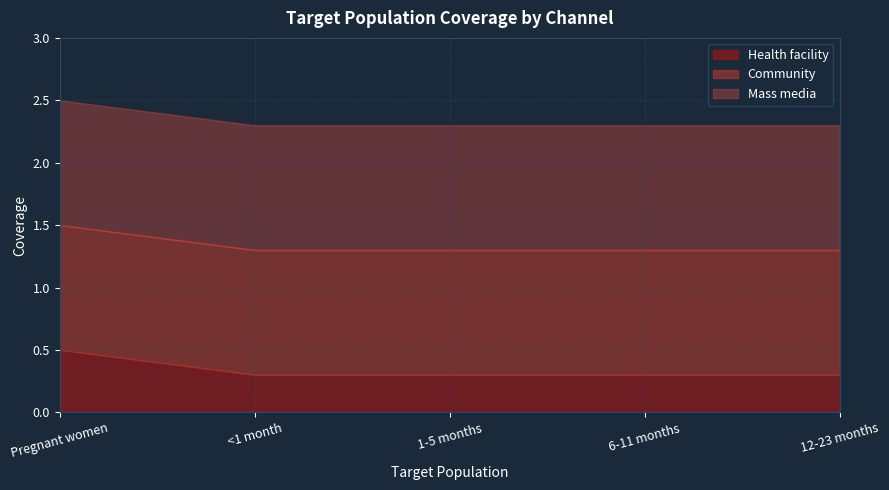

Count the number of data series in this chart.

3